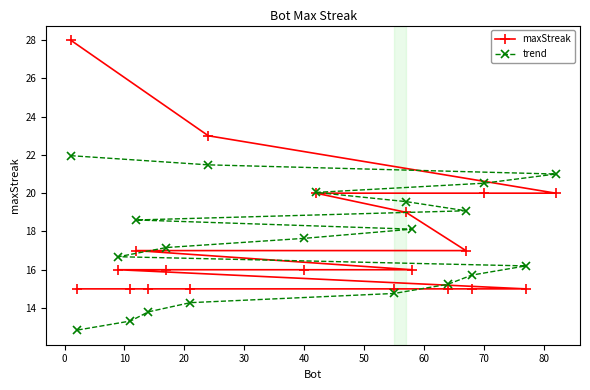

Which series has the largest range (max minus min)?

maxStreak